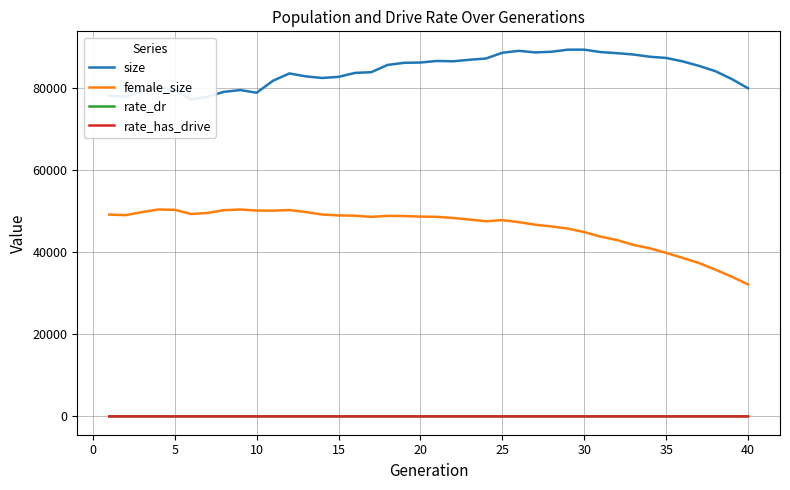

What is the highest value of the female_size series?

50457.0